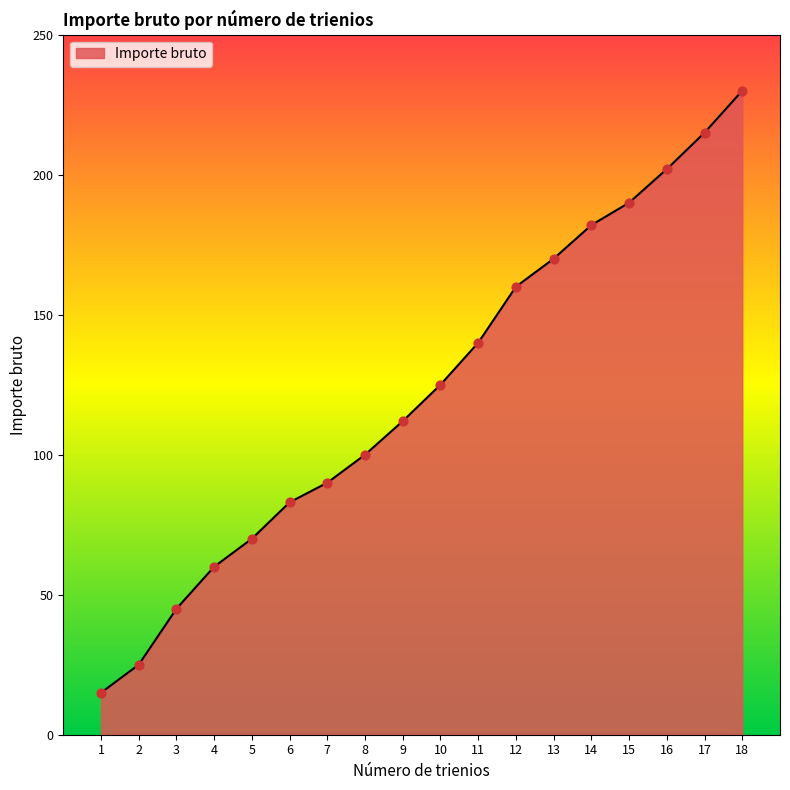

What is the ratio of the value at 9 to the value at 10?

0.9